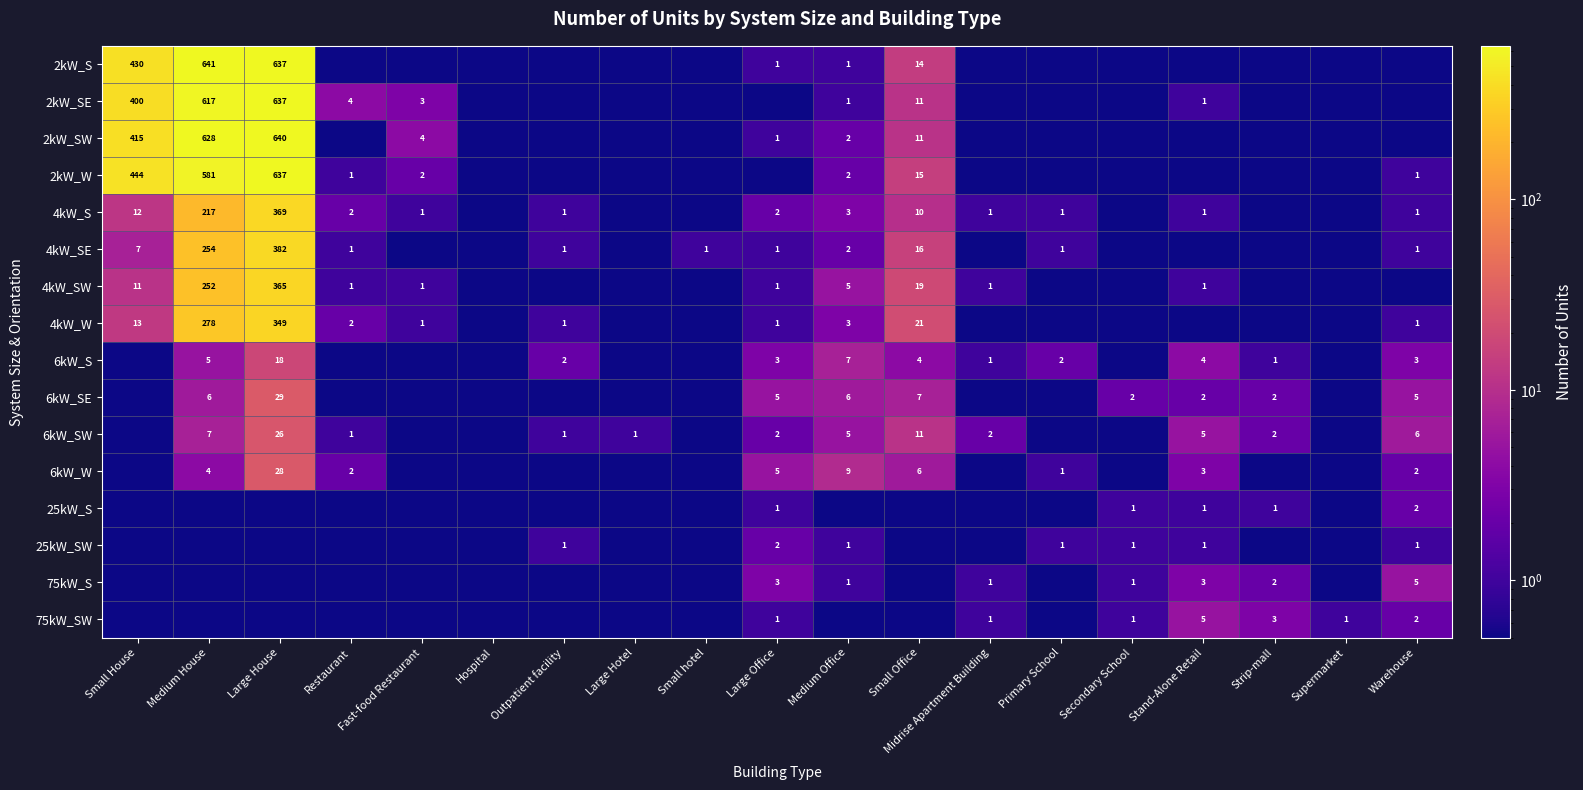

The value of 2kW_SE at Fast-food Restaurant is 3.0. True or false?

True